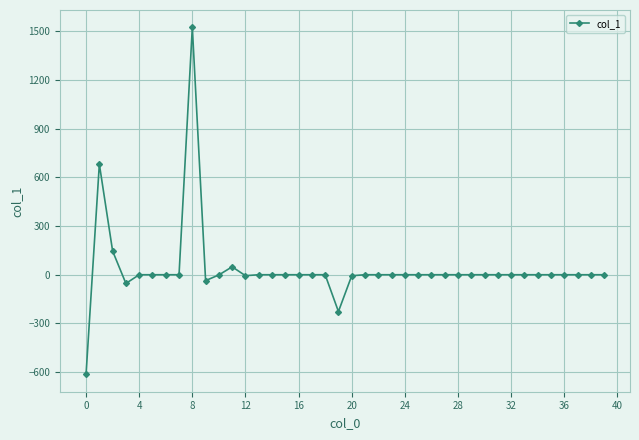

True or false: the data has more than 1 interior local peaks.

True